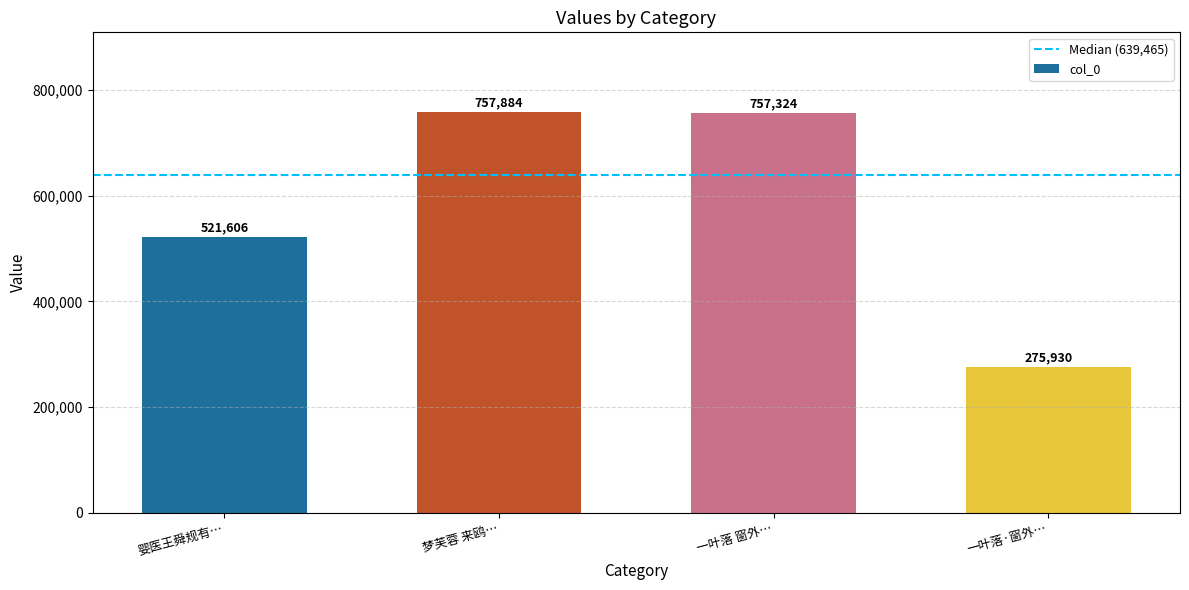

What is the ratio of the value at 婴医王舜规有… to the value at 一叶落·窗外…?

1.9